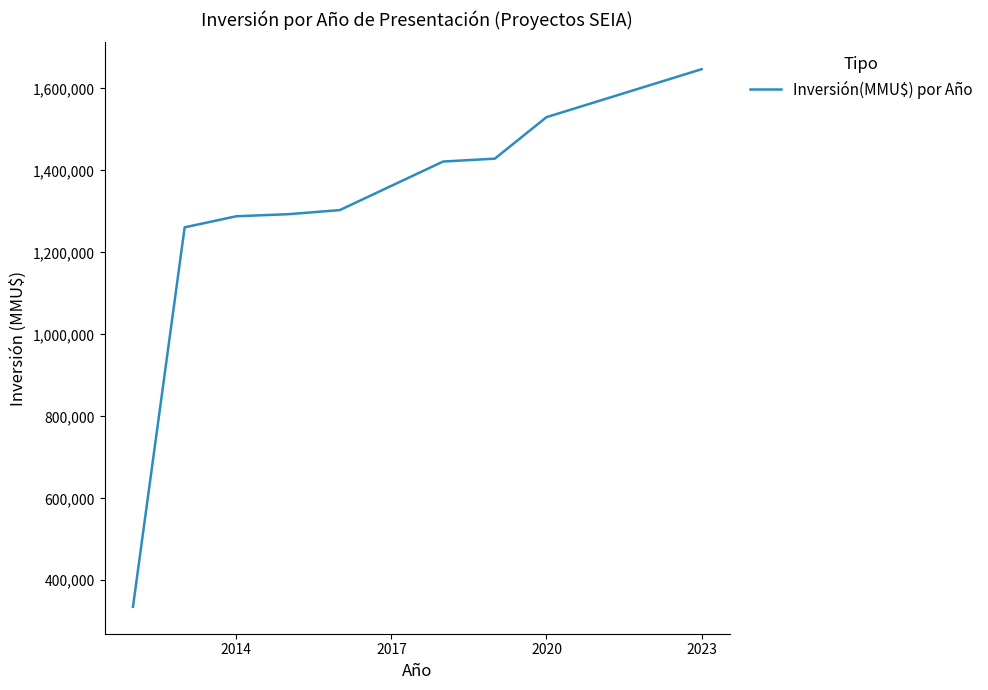

What is the greatest value displayed?

1647046